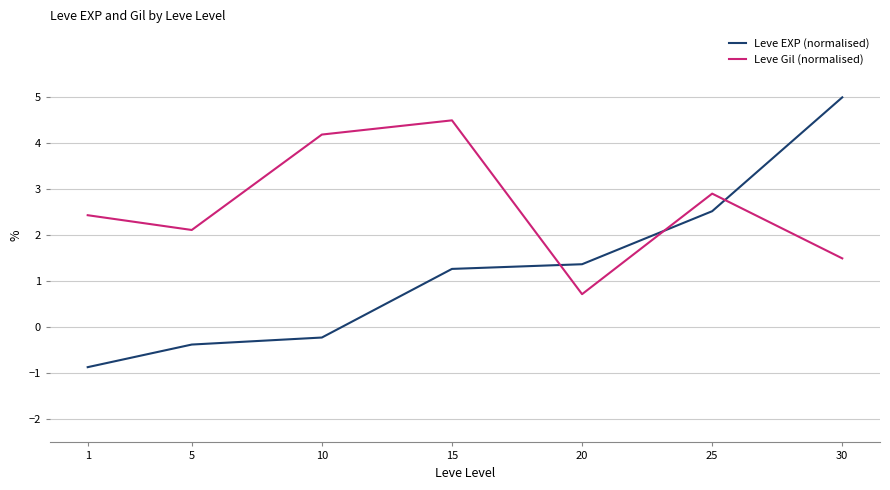

True or false: Leve Gil (normalised) and Leve EXP (normalised) intersect in this chart.

True